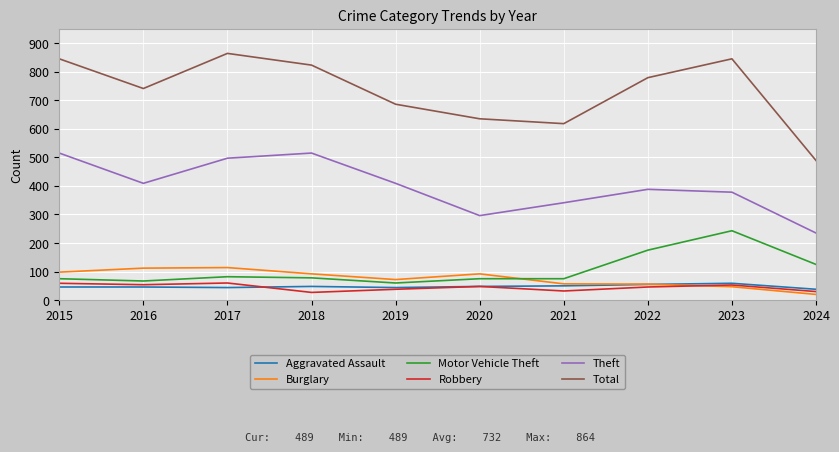

What is the difference between the highest and lowest values at 2023?

798